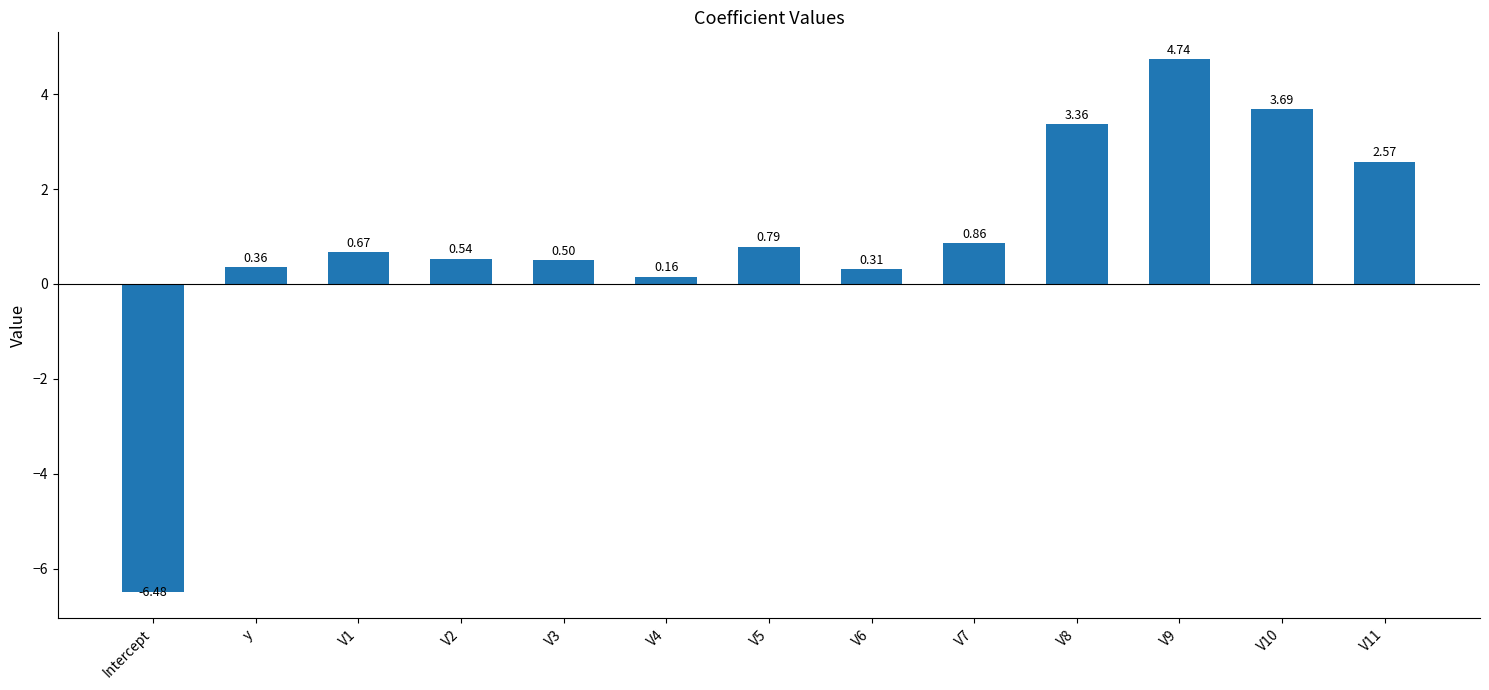

At which label does the data first exceed 0?

y